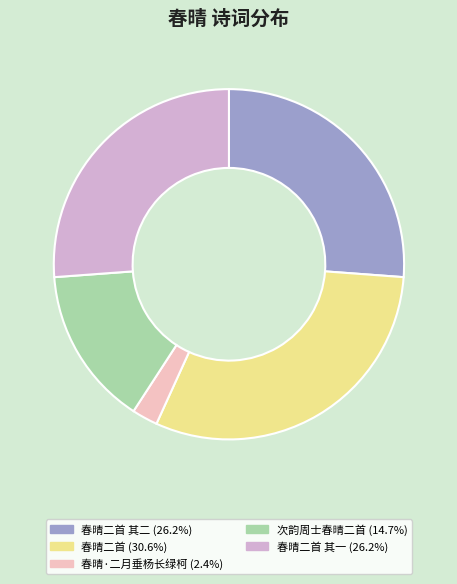

Is there any slice that represents more than half of the pie?

No